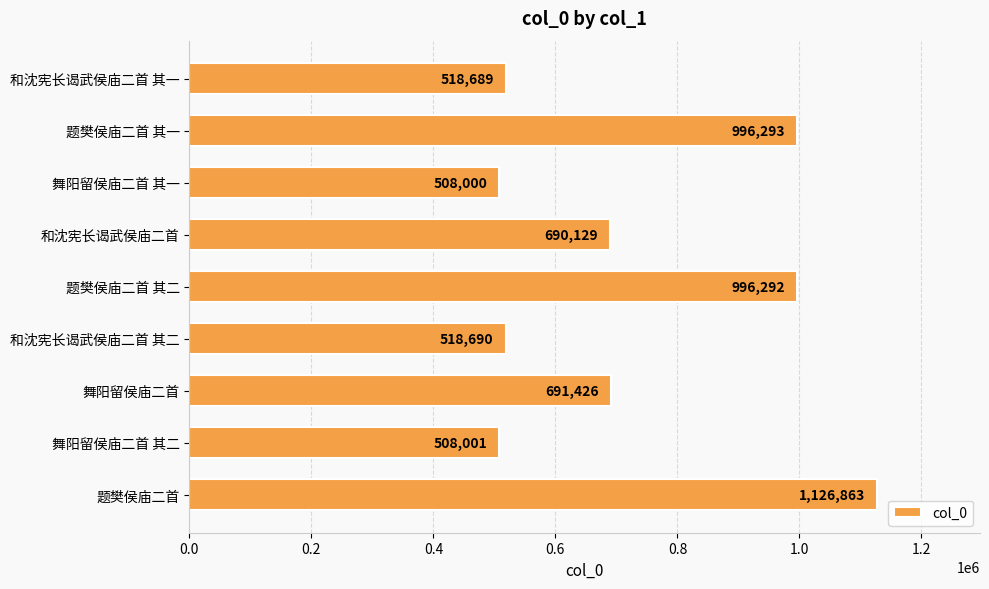

Reading bottom to top, extract all data points from this chart.

题樊侯庙二首=1126863	舞阳留侯庙二首 其二=508001	舞阳留侯庙二首=691426	和沈宪长谒武侯庙二首 其二=518690	题樊侯庙二首 其二=996292	和沈宪长谒武侯庙二首=690129	舞阳留侯庙二首 其一=508000	题樊侯庙二首 其一=996293	和沈宪长谒武侯庙二首 其一=518689